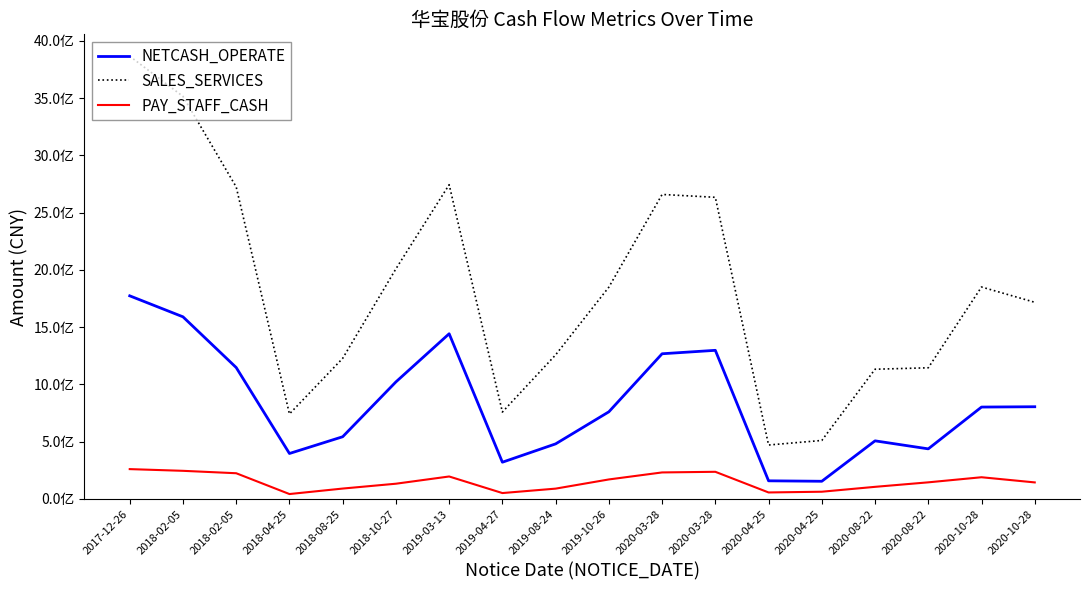

What is the difference between the highest and lowest values at 2019-04-27?

707318077